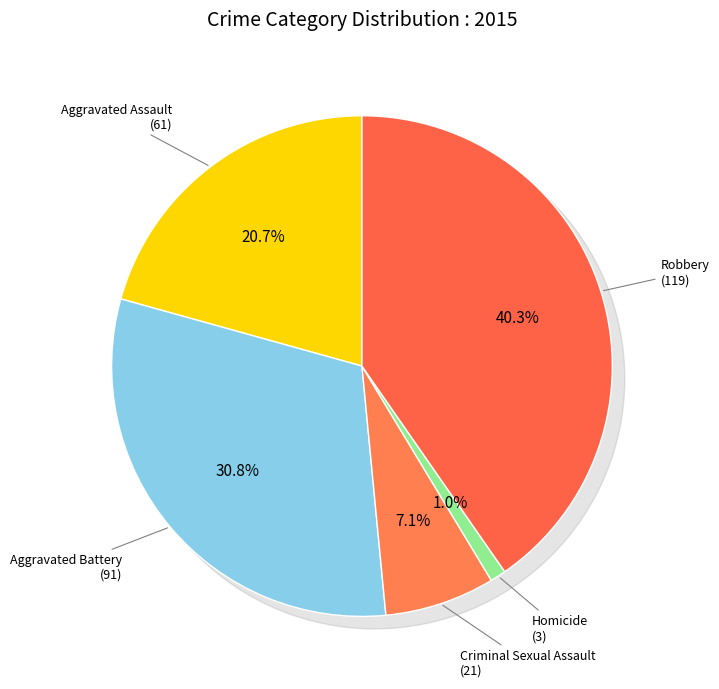

Is there a majority slice in this chart?

No